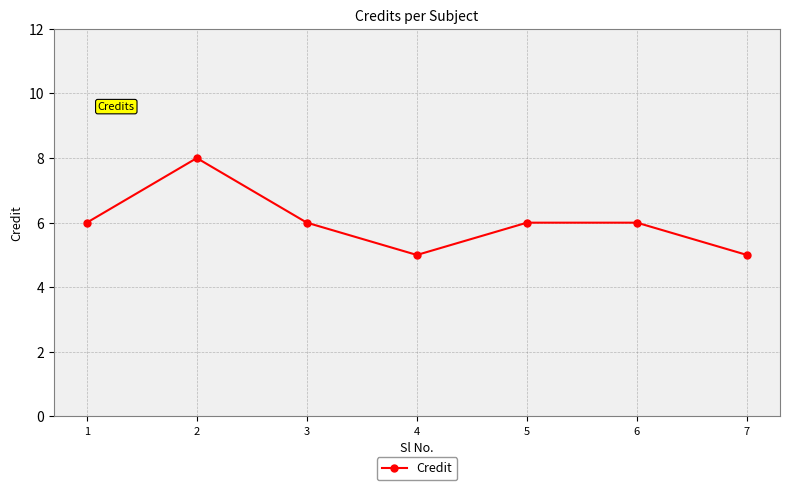

What is the approximate value at 1?

6